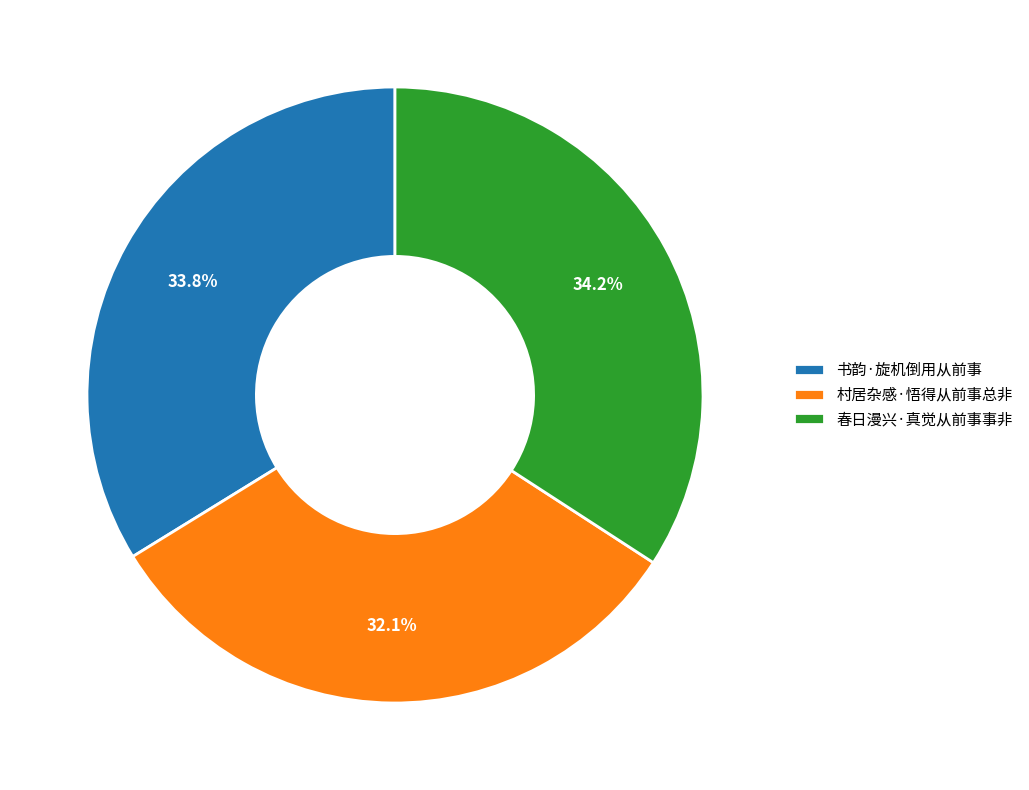

The 村居杂感·悟得从前事总非 slice represents 32% of the pie. True or false?

True